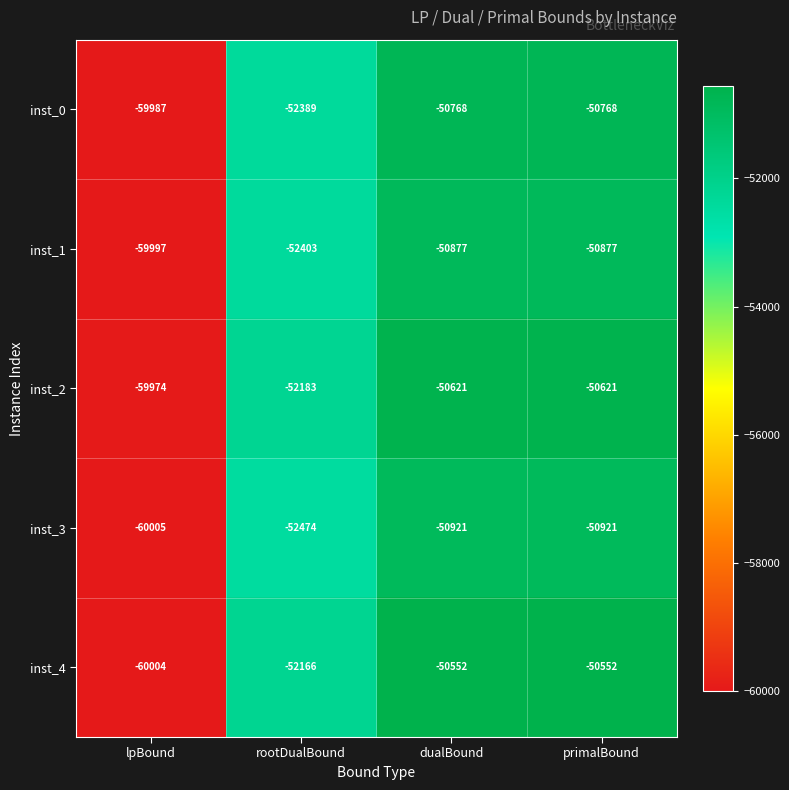

Which category has the lowest value in the inst_1 series?

lpBound